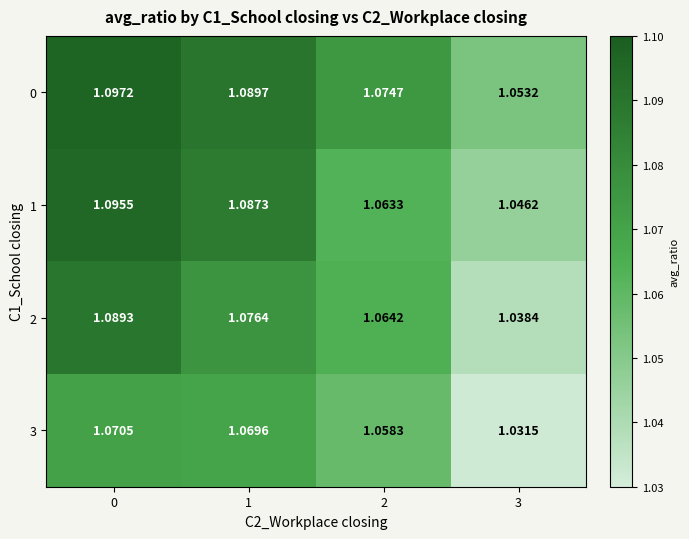

Is the value of 1 at 1 greater than the value of 2 at 0?

No